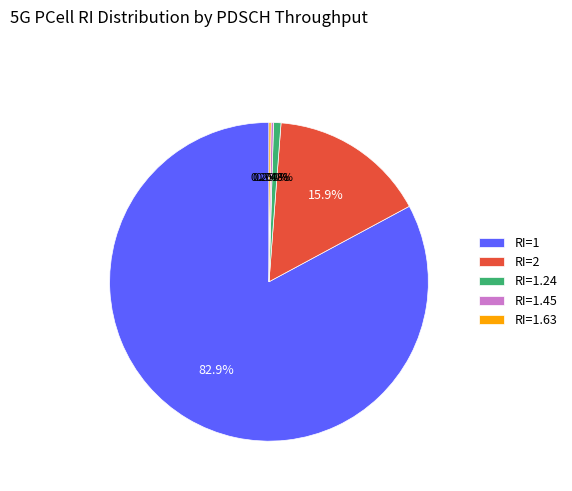

Which has a higher value, RI=2 or RI=1.24?

RI=2